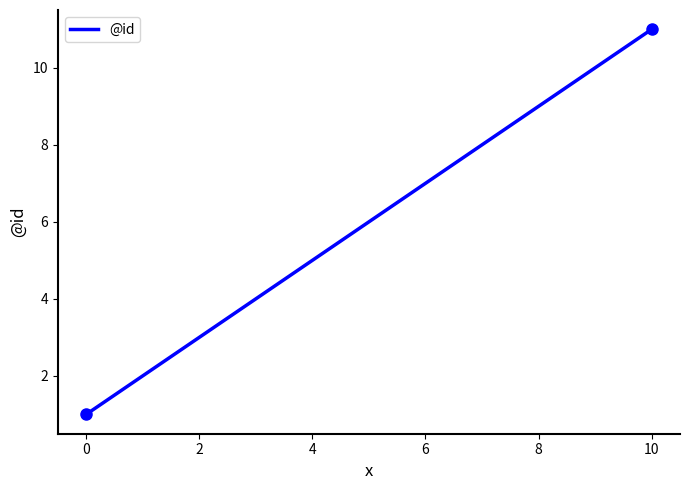

What is the minimum value shown in the chart?

1